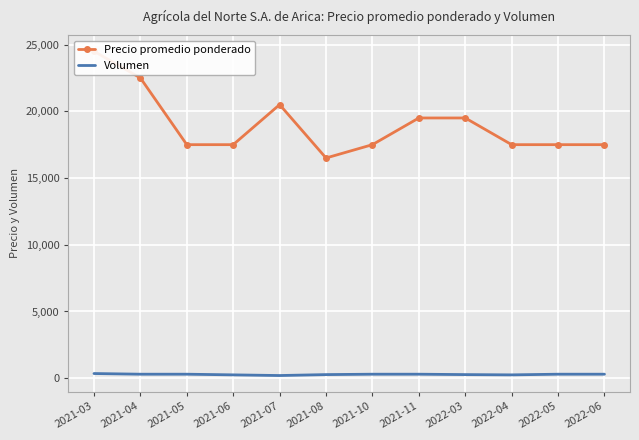

What is the sum of all Volumen values?

3390